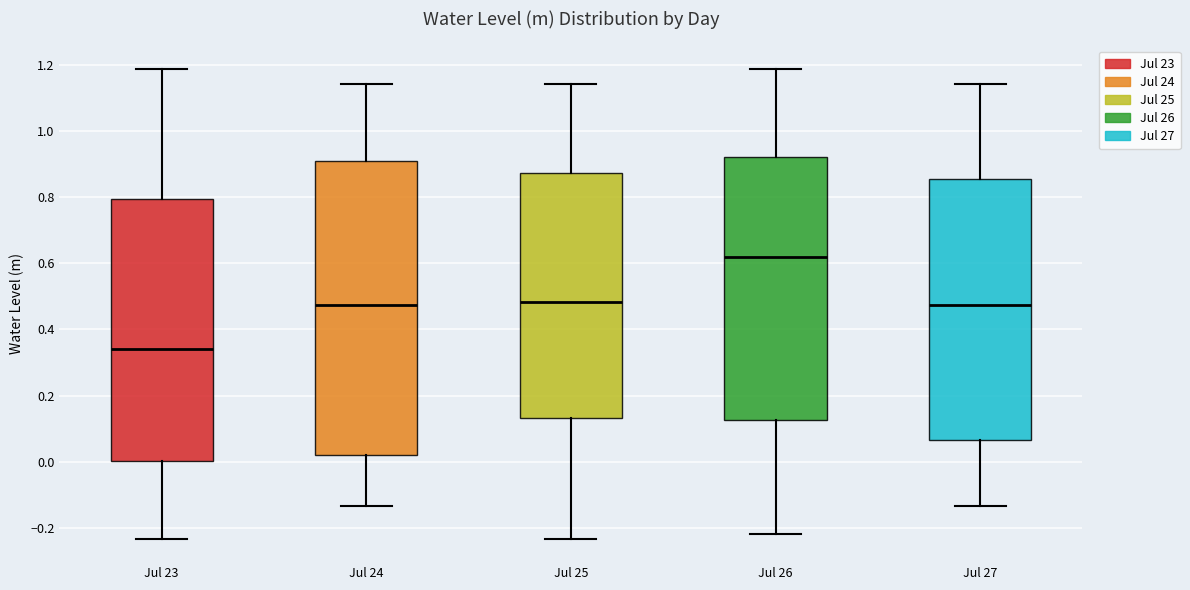

Where does the median line of the box for Jul 26 sit on the y-axis? The values are not printed on the chart, so give them approximately, as read against the axis.

0.62